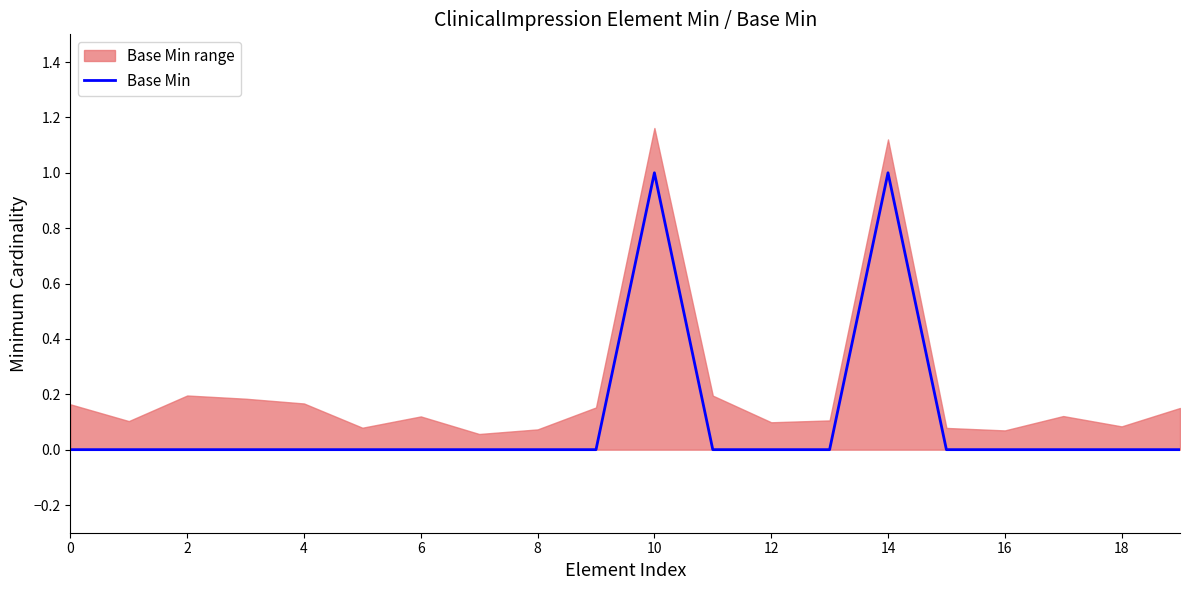

How many values exceed 0?

2